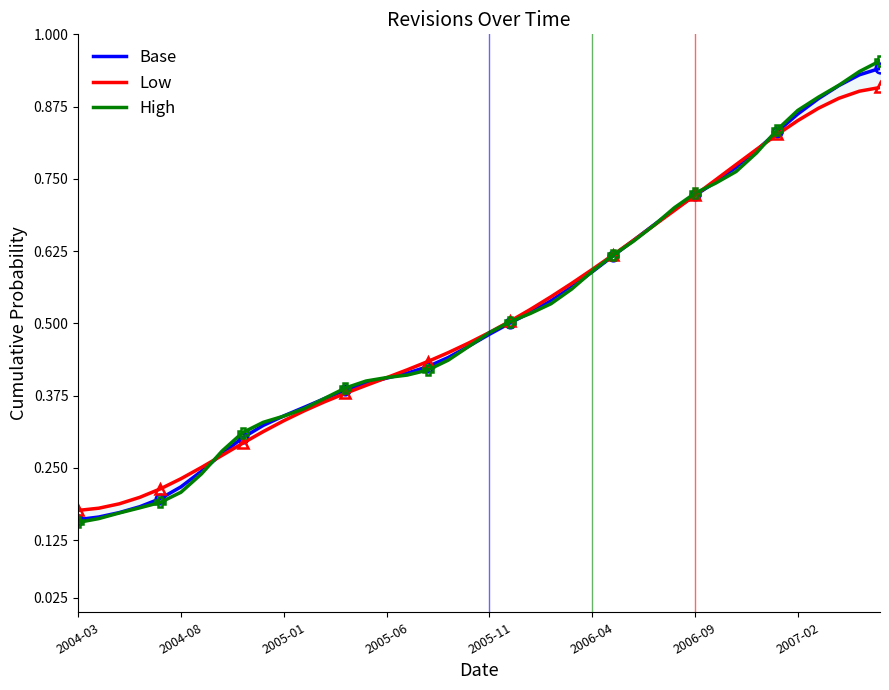

Count the Low values in the range 0 to 1.

40